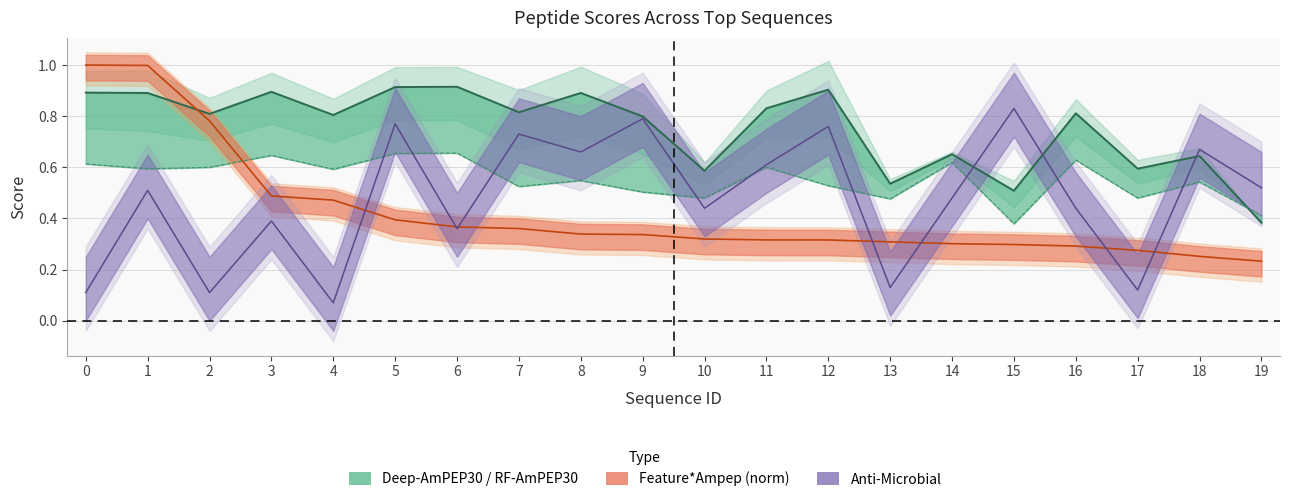

Which category has the highest value in the Deep-AmPEP30 series?

6